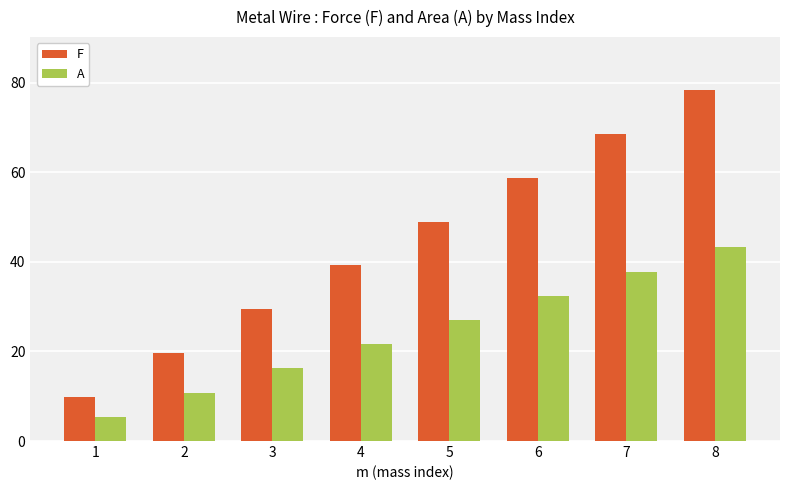

What is the difference between the F values at 6 and 3?

29.4